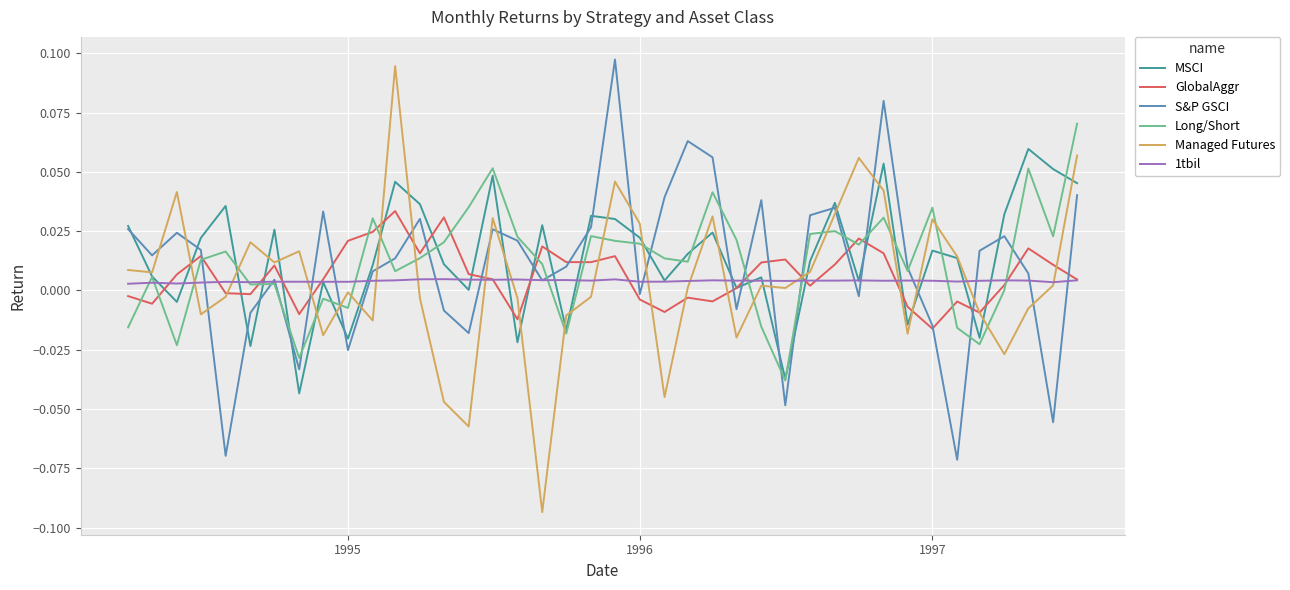

Which series has the widest spread of values?

Managed Futures